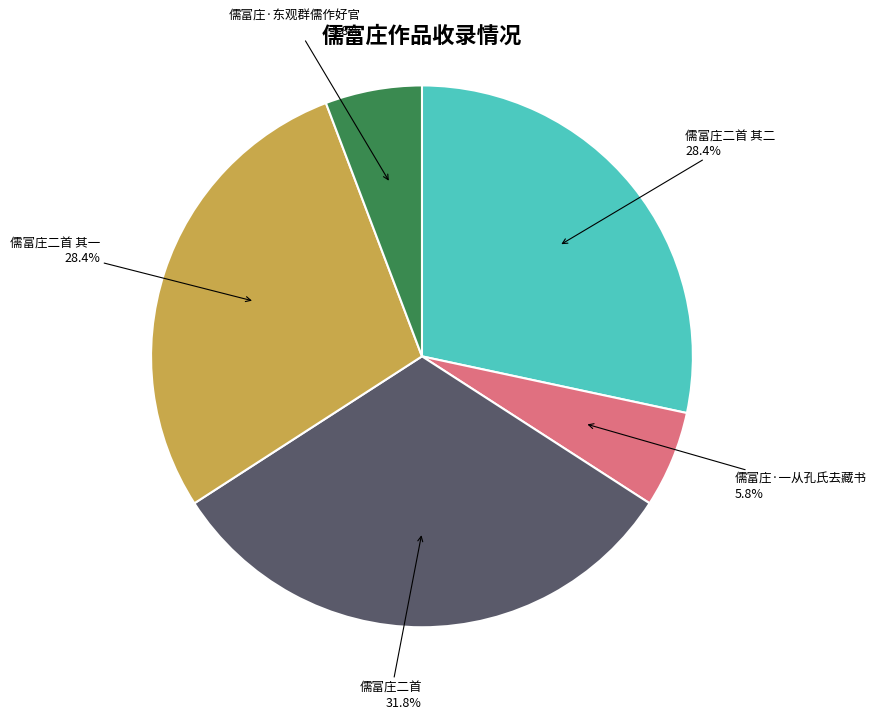

What is the largest slice in the pie chart?

儒富庄二首